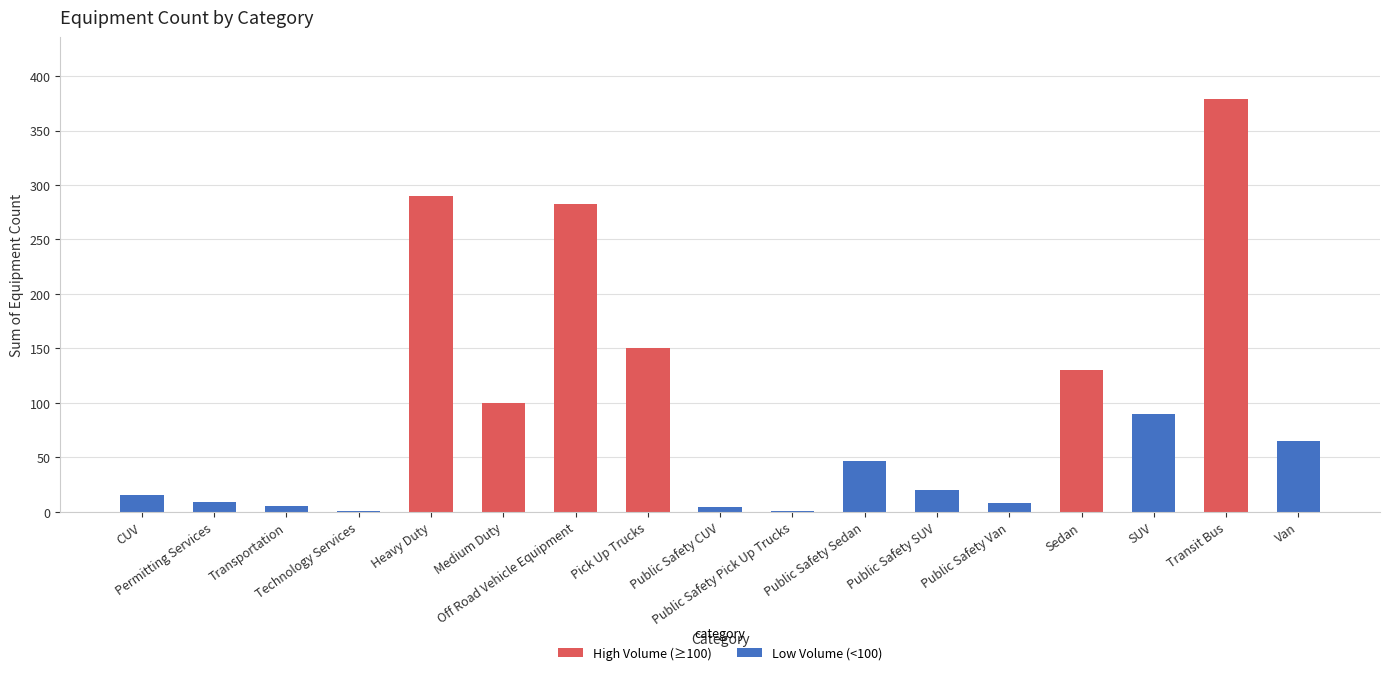

Are the bars horizontal?

No